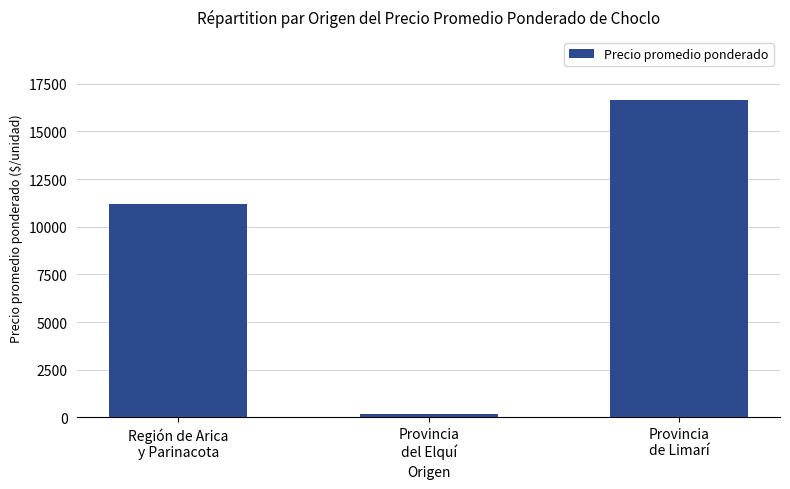

What is the sum of all values?

28032